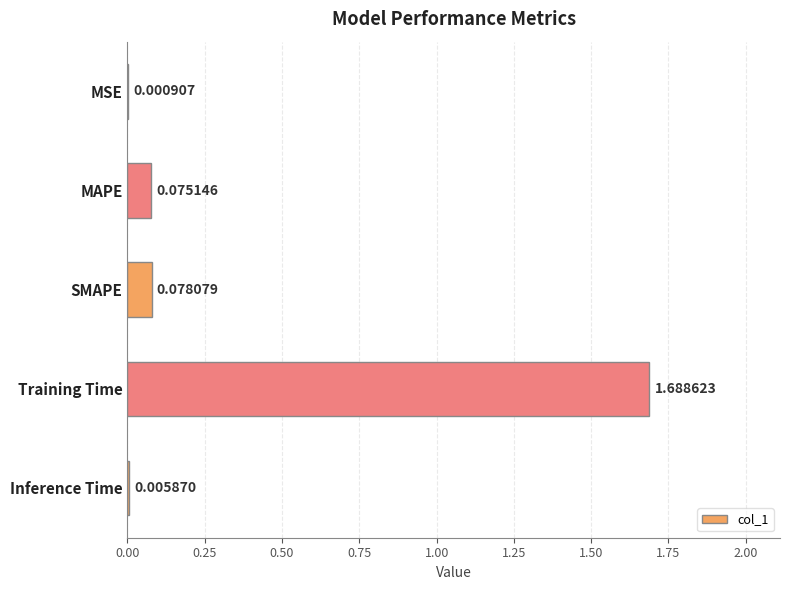

What is the sum of all values?

1.8